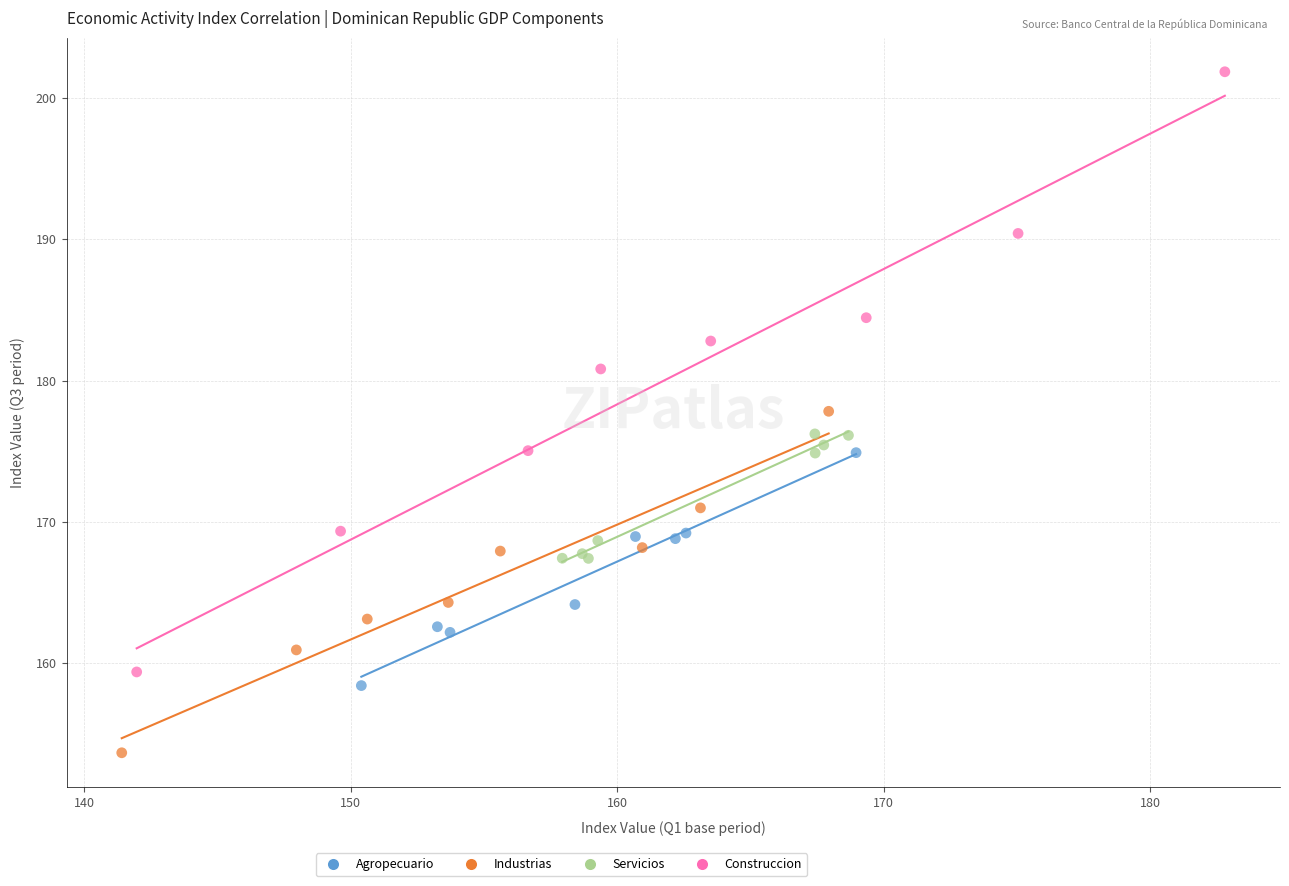

What are all the series names shown in the legend?

Agropecuario, Industrias, Servicios, Construccion